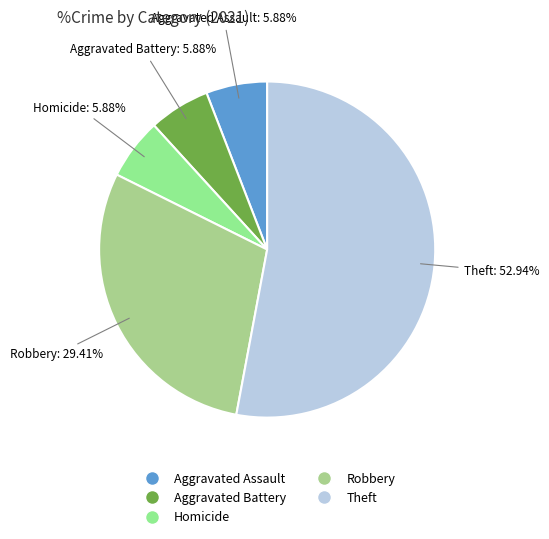

Count the number of slices in the pie.

5